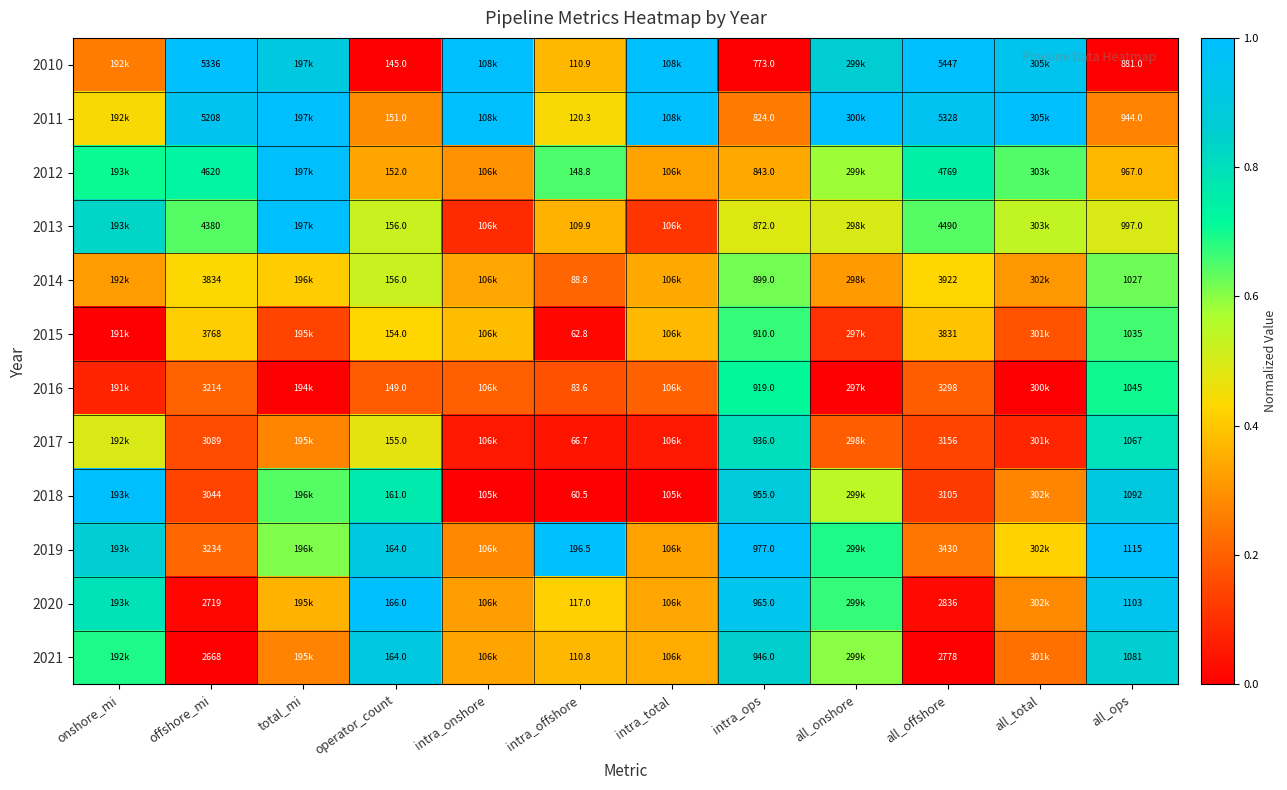

The 2015 series shows 0.2 at intra_total. True or false?

False